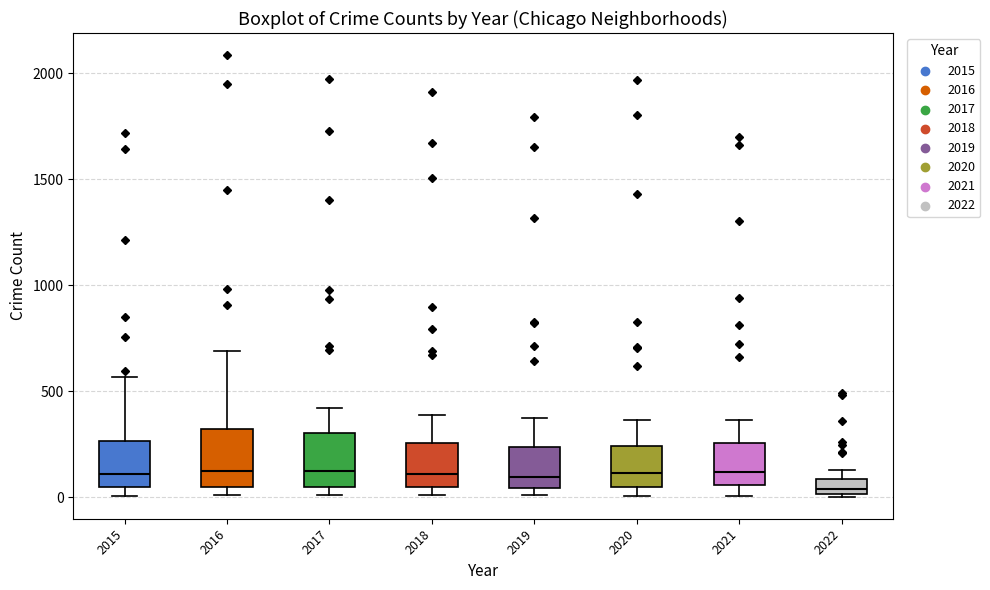

Where does the upper whisker of the box at x = 2018 end on the y-axis? The values are not printed on the chart, so give them approximately, as read against the axis.

400